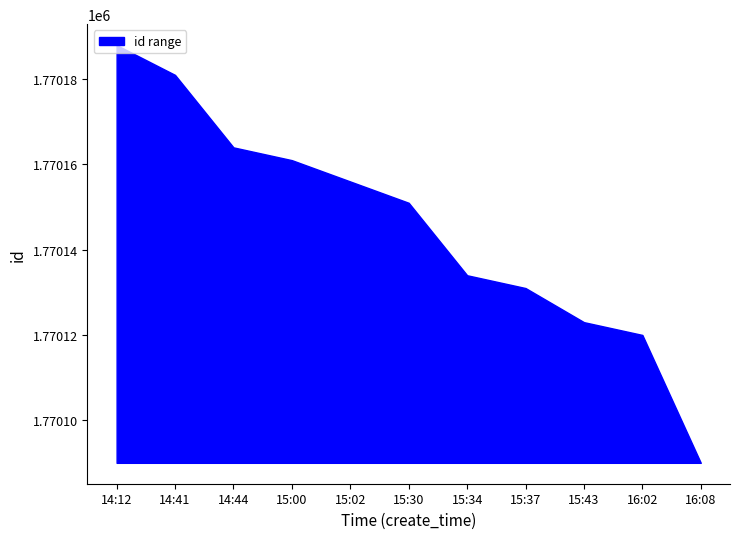

What position from the left is 16:08?

11